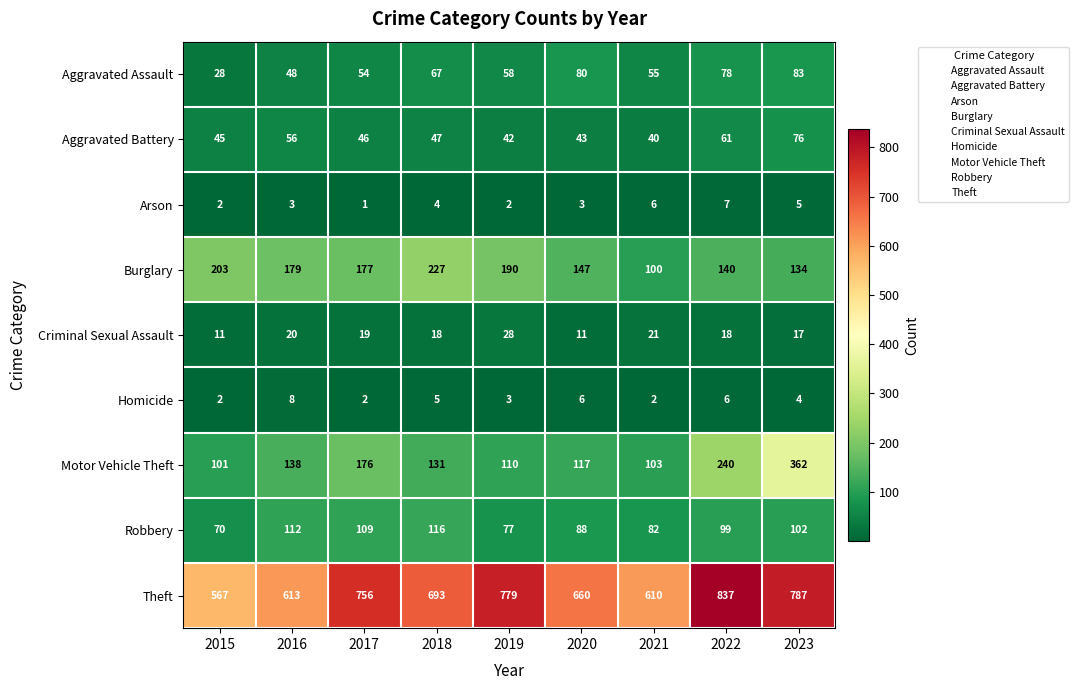

The Theft series shows 756 at 2017. True or false?

True